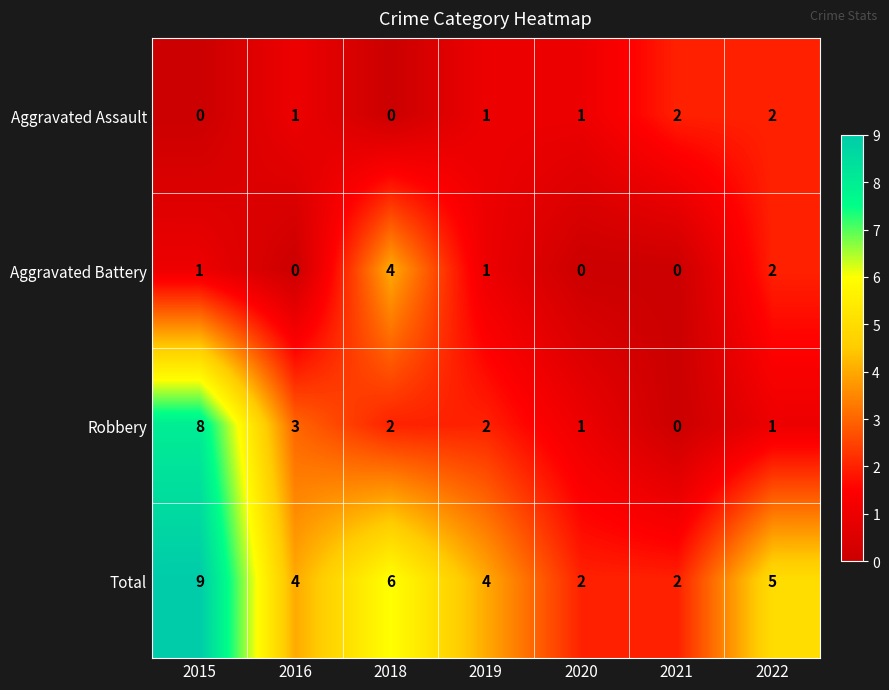

What is the sum of the Total values at 2021 and 2018?

8